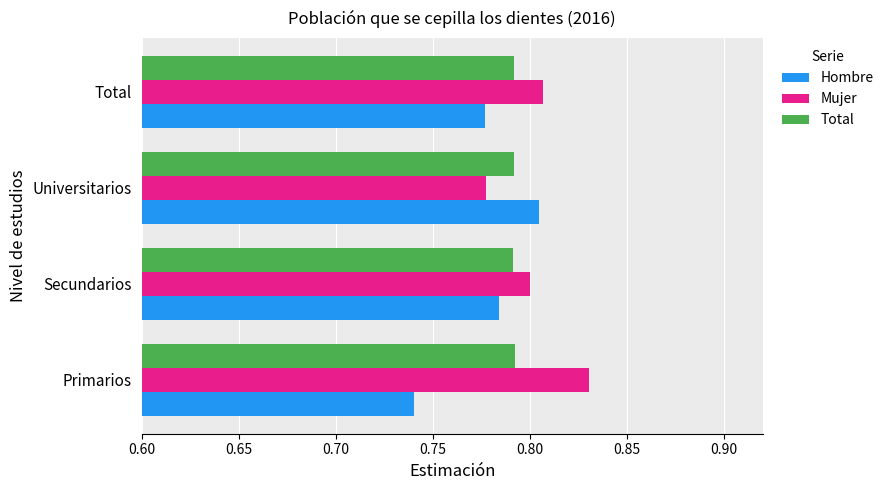

The Hombre series shows 0.2 at Total. True or false?

False